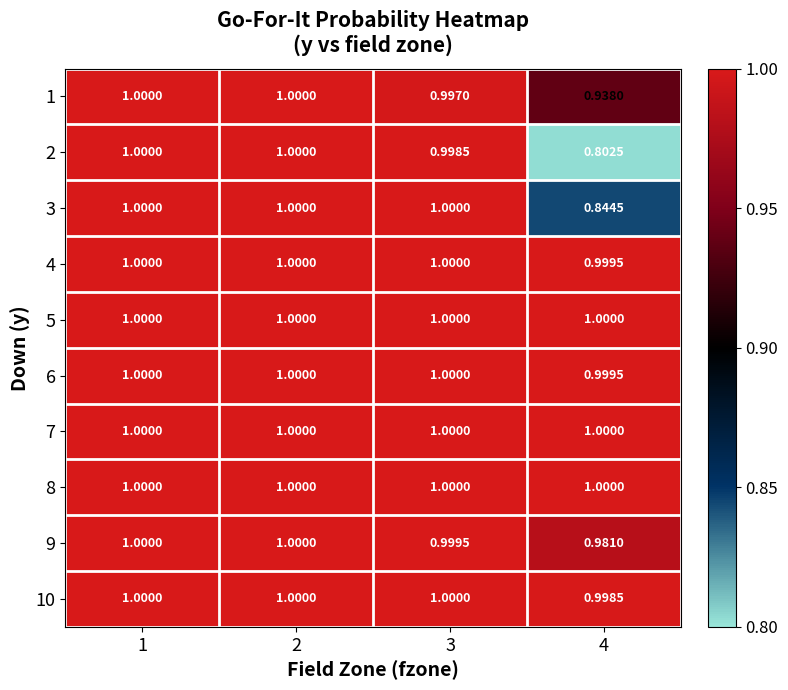

List the series in order of their peak value, highest first.

1, 2, 3, 4, 5, 6, 7, 8, 9, 10